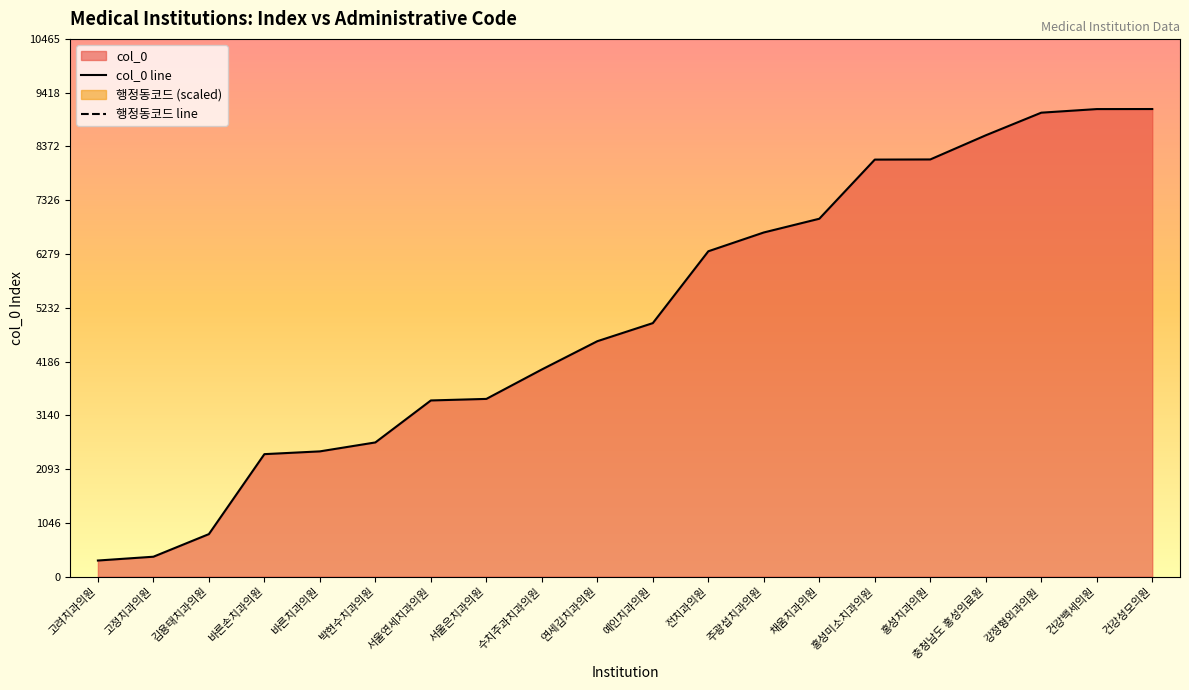

Count the number of values greater than 4934.

9